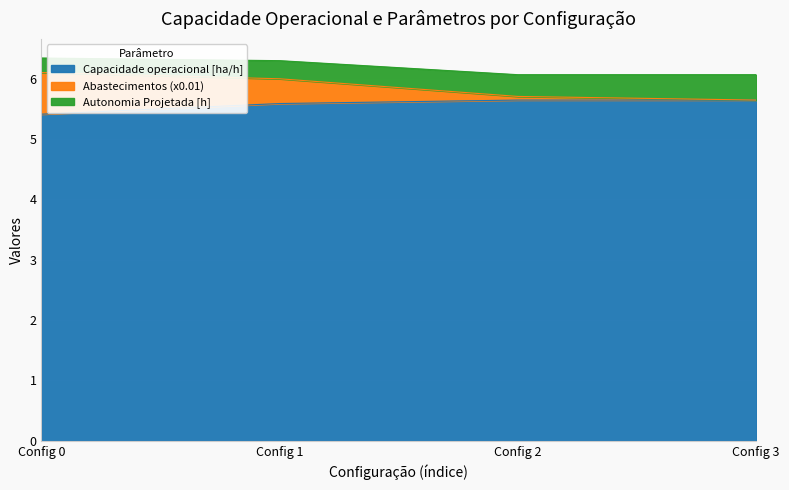

What value does the Capacidade operacional [ha/h] series have at Config 3?

5.6